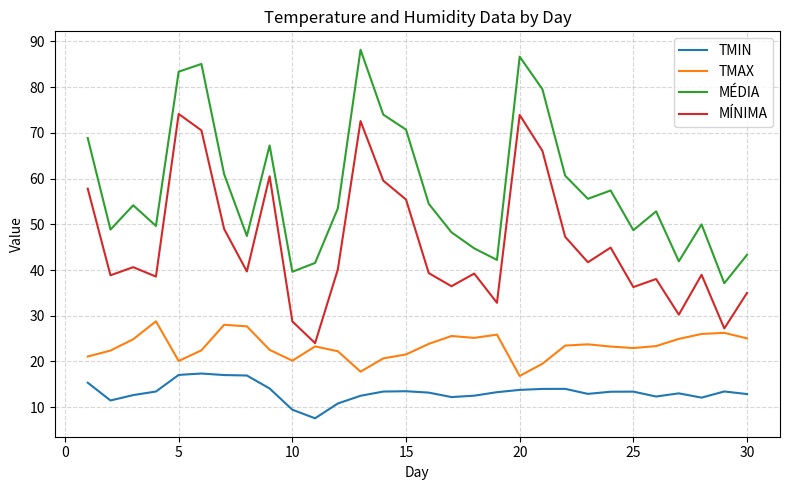

Rank the series by their maximum value, from lowest to highest.

TMIN, TMAX, MÍNIMA, MÉDIA